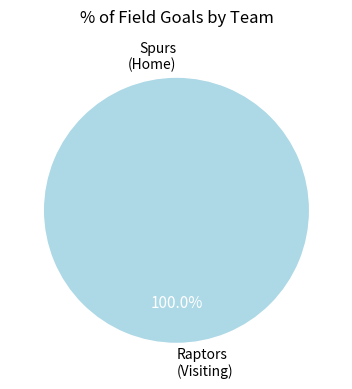

What is the majority slice?

Raptors (Visiting)